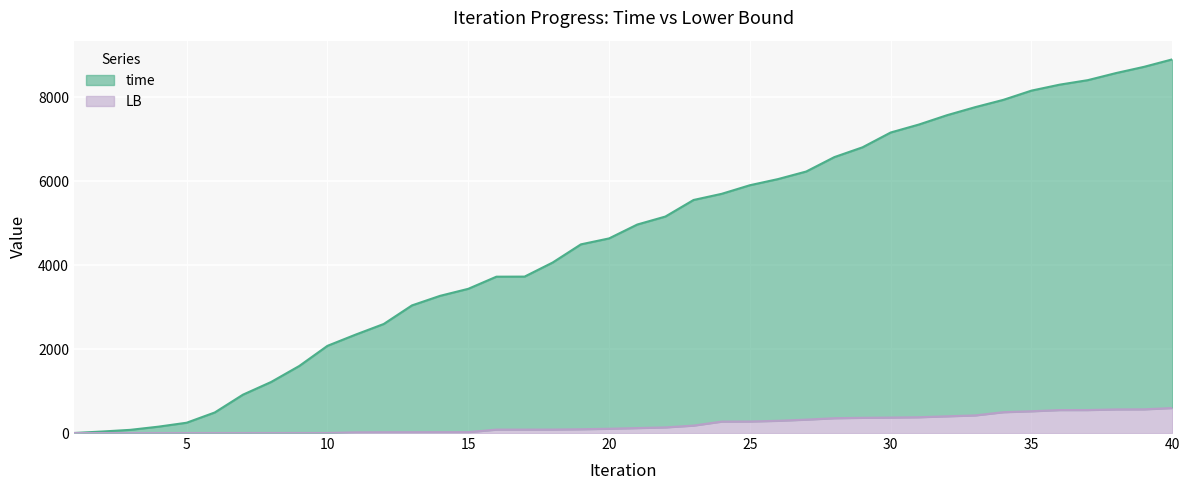

Which series has the widest spread of values?

time